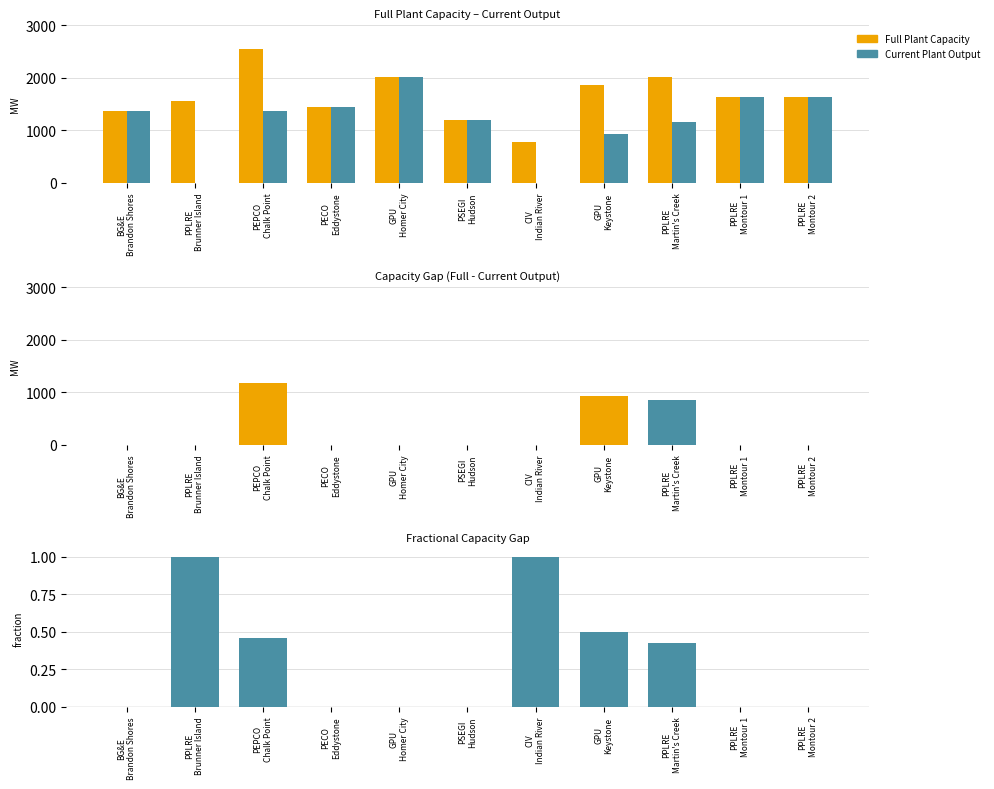

Rank the categories by Full Plant Capacity value from lowest to highest.

CIV
Indian River, PSEGI
Hudson, BG&E
Brandon Shores, PECO
Eddystone, PPLRE
Brunner Island, PPLRE
Montour 1, PPLRE
Montour 2, GPU
Keystone, GPU
Homer City, PPLRE
Martin's Creek, PEPCO
Chalk Point